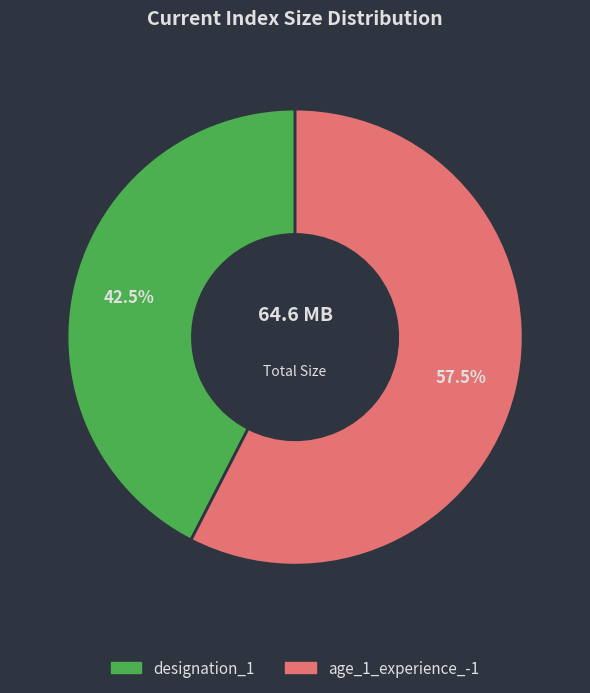

To the nearest percent, what is the difference between the age_1_experience_-1 and designation_1 slice percentages?

15%